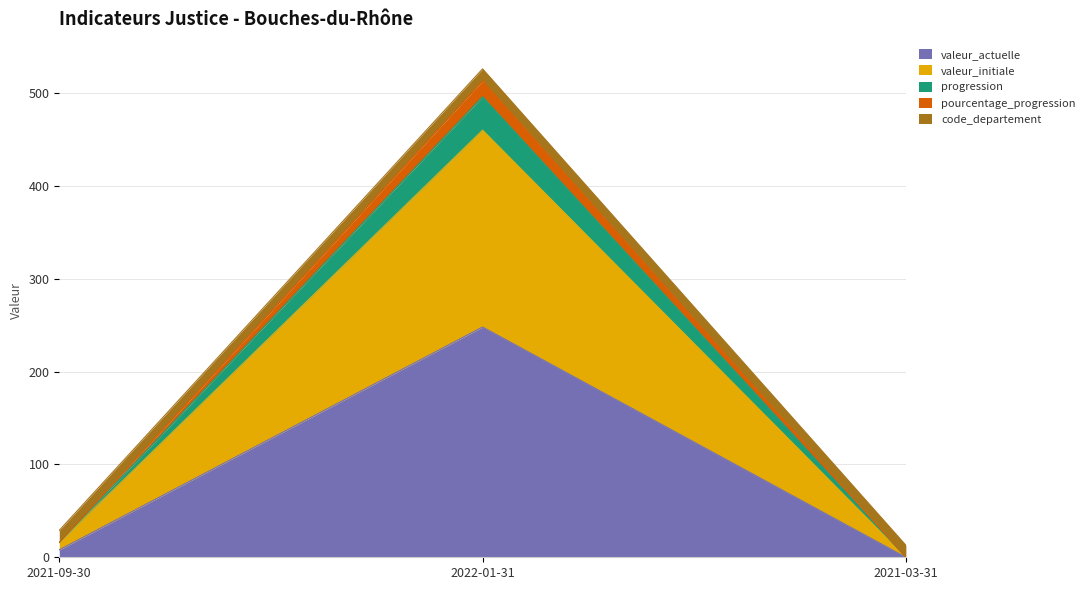

What is the maximum value shown in the chart?

526